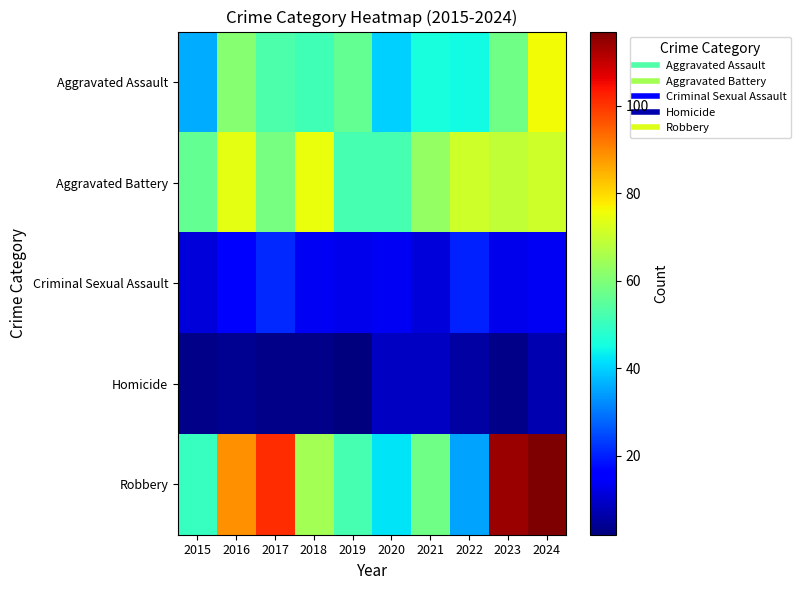

What is the spread (max minus min) of values at 2016?

85